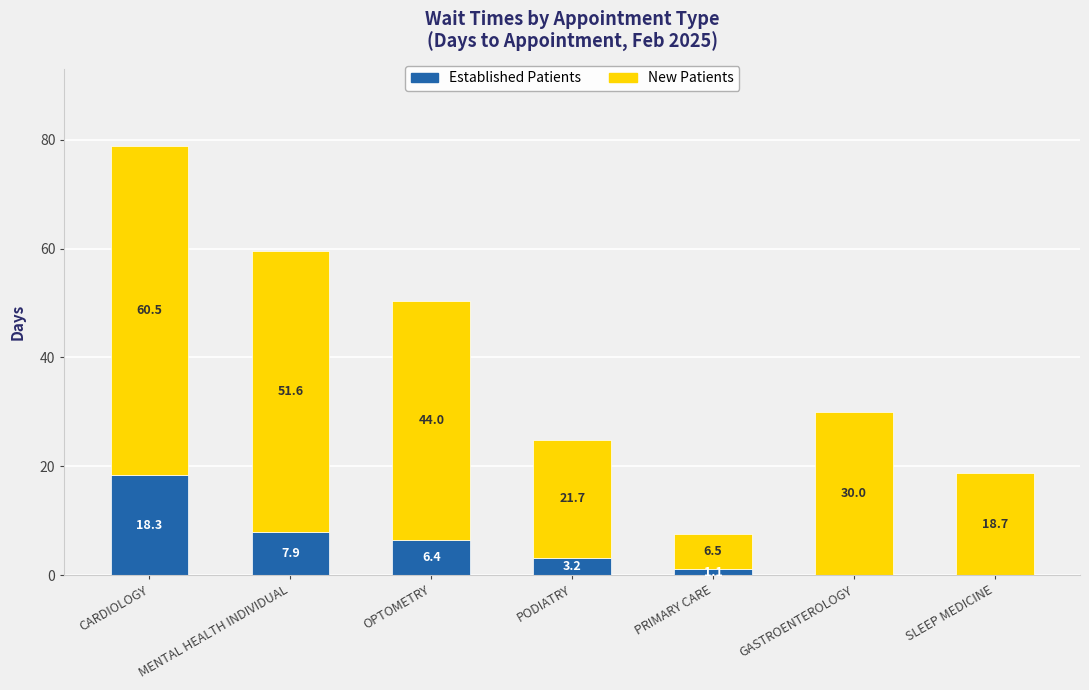

At which category is the sum across all series the highest?

CARDIOLOGY